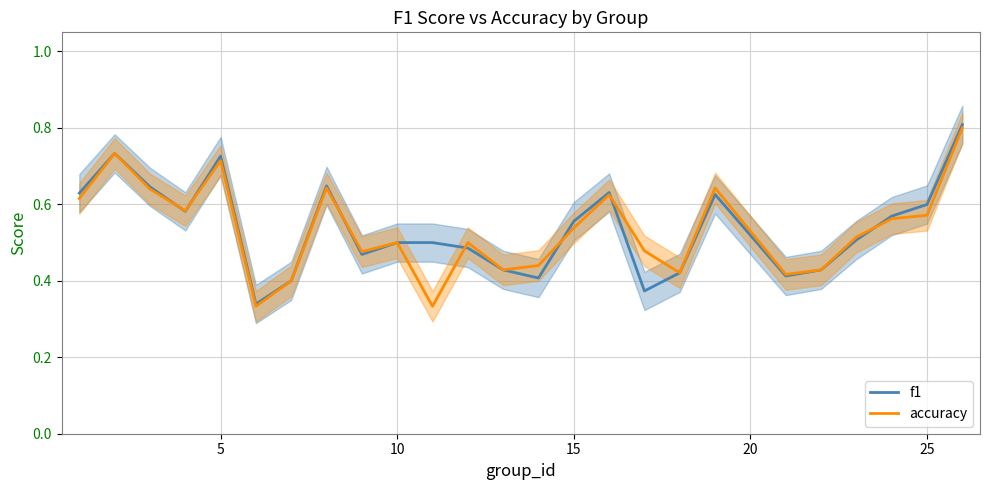

Which series has the largest total across all categories?

f1